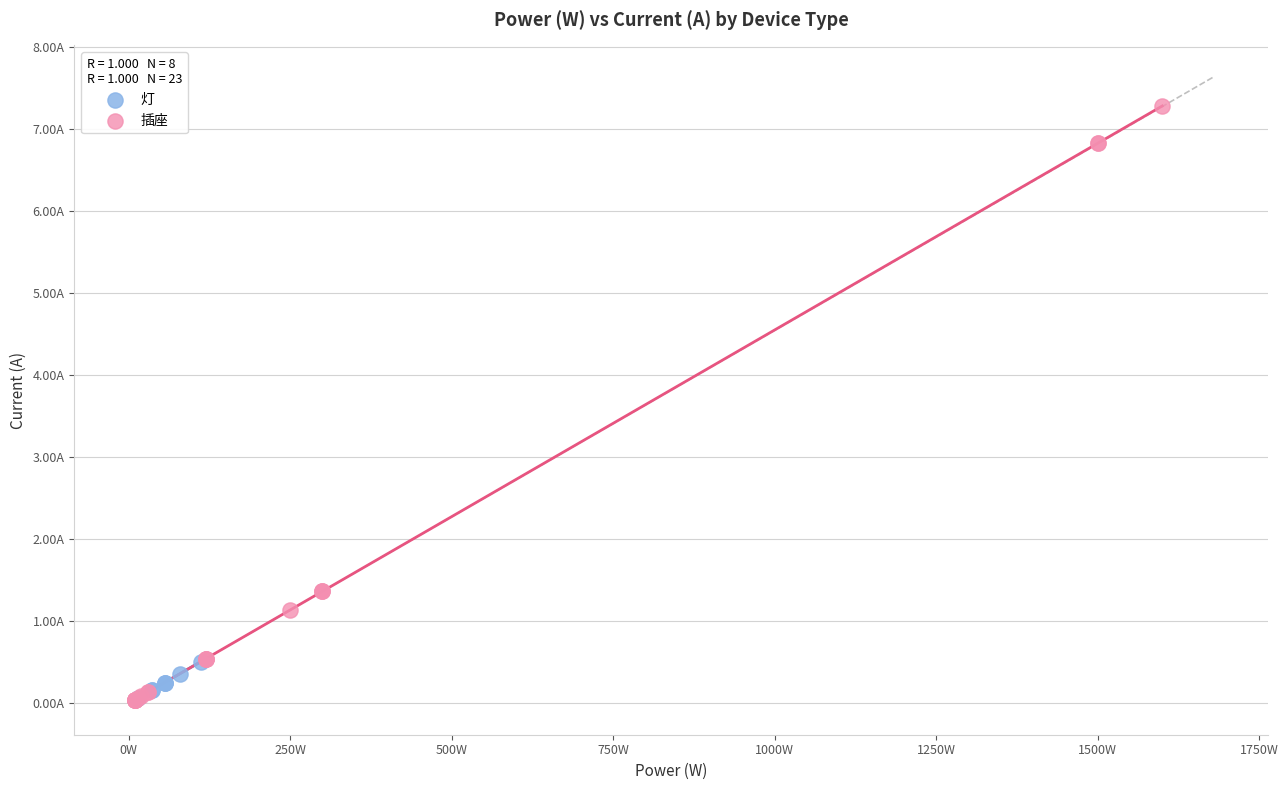

What are all the series names shown in the legend?

灯, 插座